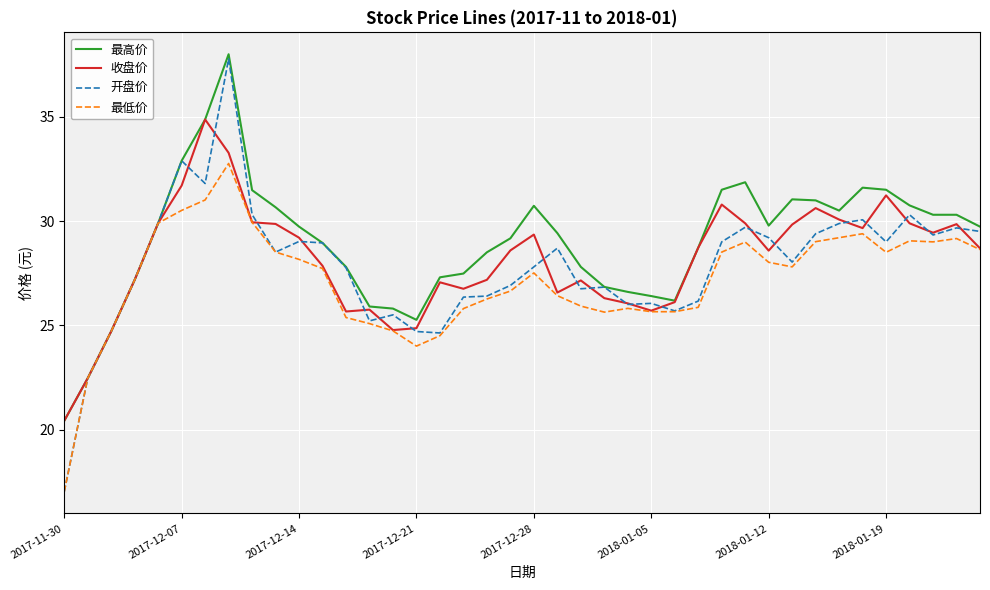

What is the difference between the maximum and second lowest values in the 最低价 series?

10.3